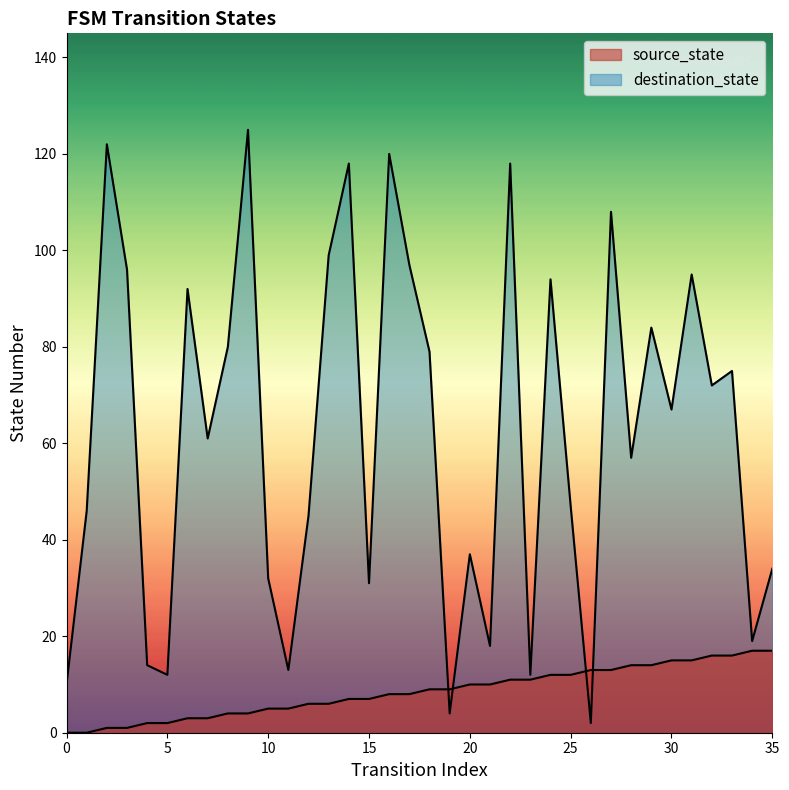

Is it true that destination_state equals 108 at 27?

True